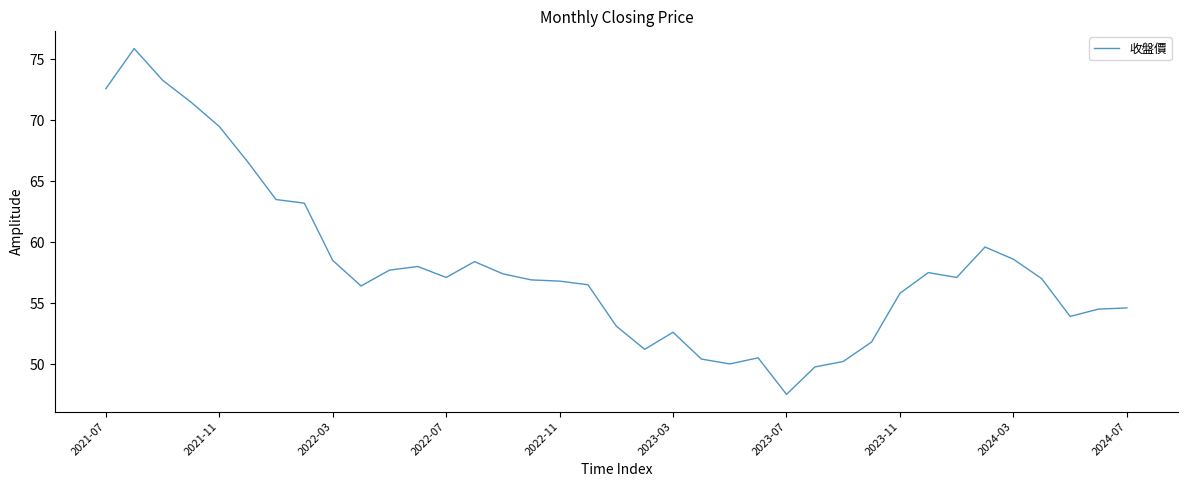

What is the difference between the maximum and minimum values?

28.4